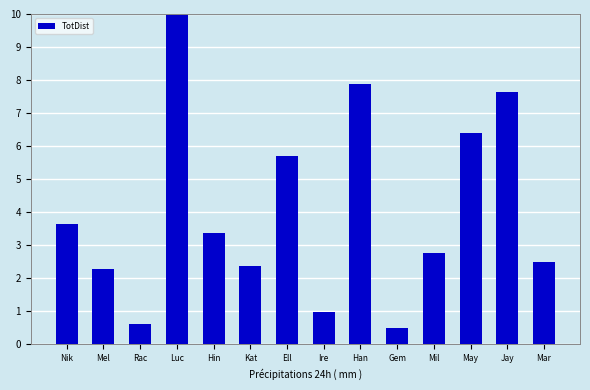

What is the average value?

4.0